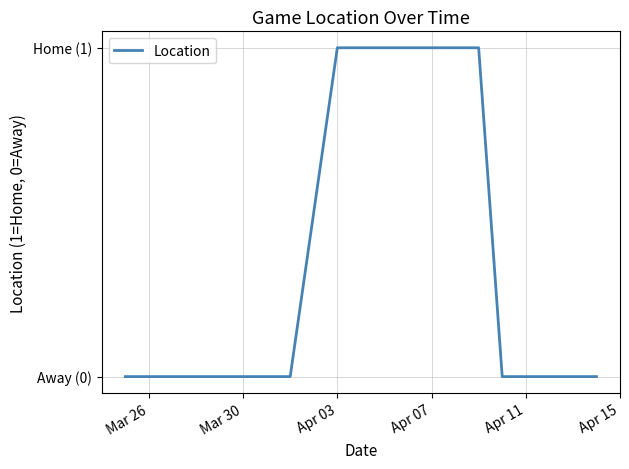

What is the difference between the maximum and minimum values?

1